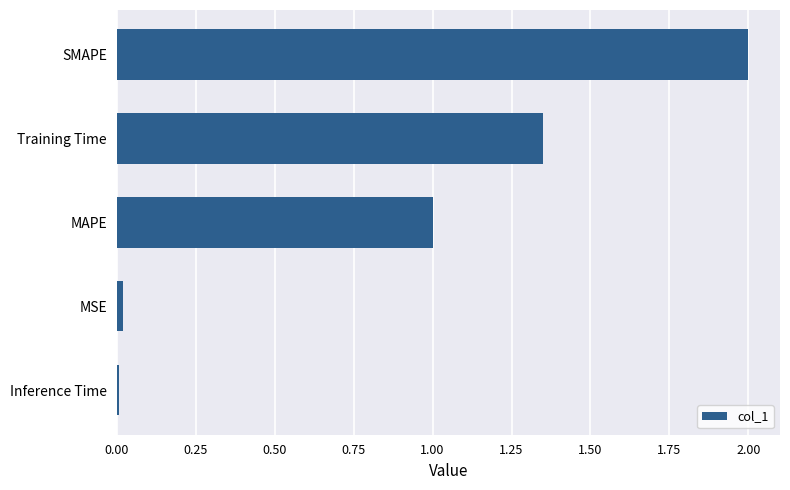

What is the value of the 3rd bar from the top?

1.0